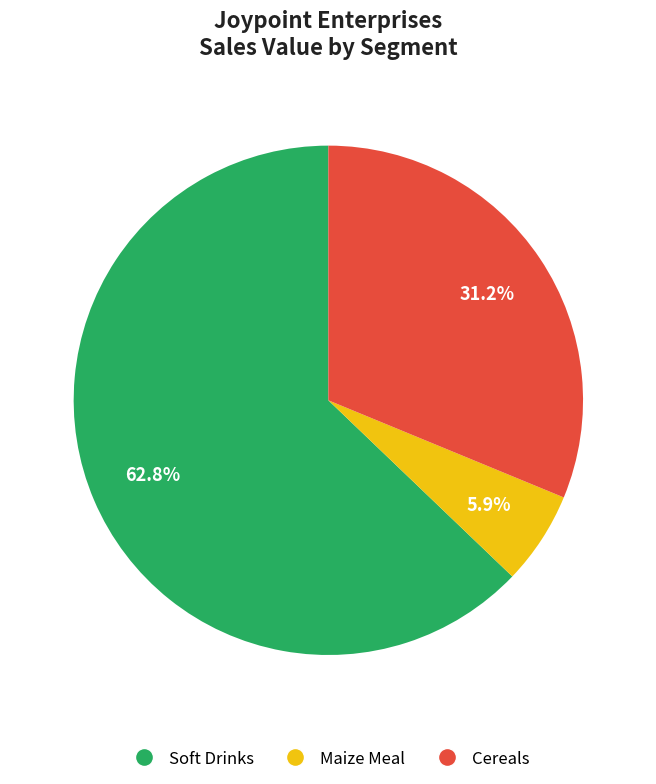

To the nearest percent, what is the average slice percentage?

33%